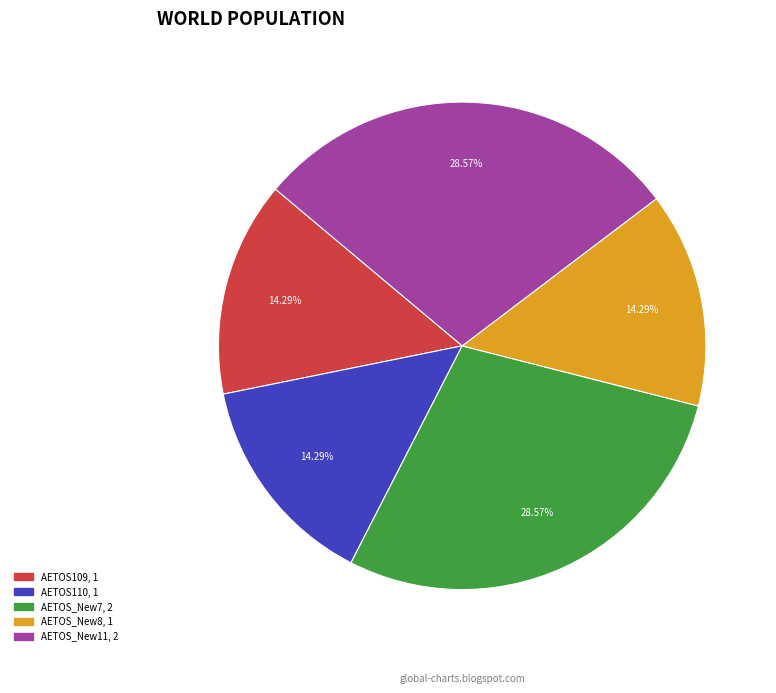

What percentage do AETOS_New7 and AETOS110 together represent?

42.9%